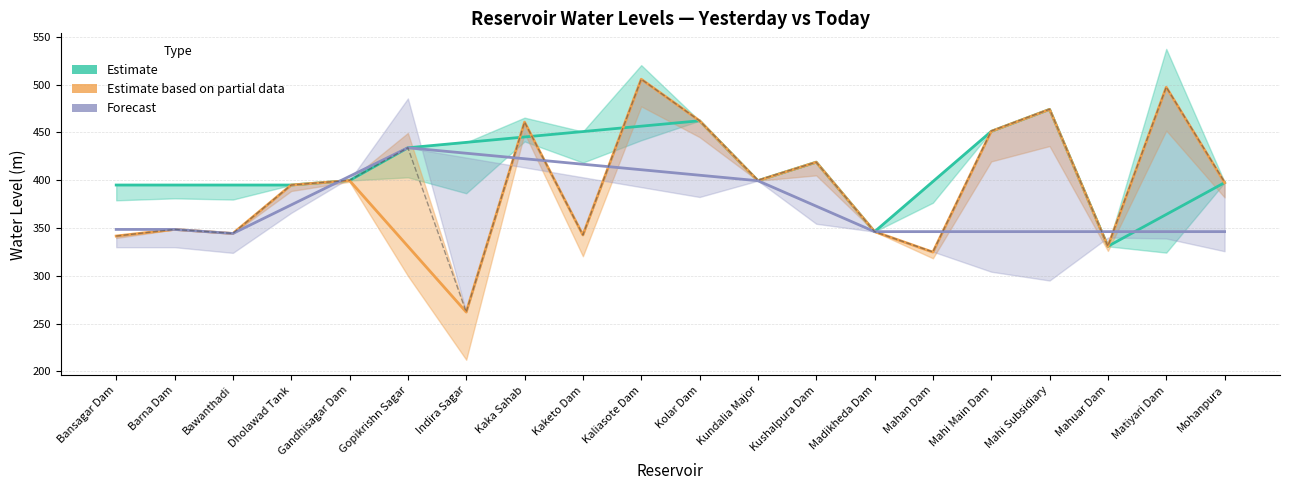

What is the minimum value for FRL?

262.1